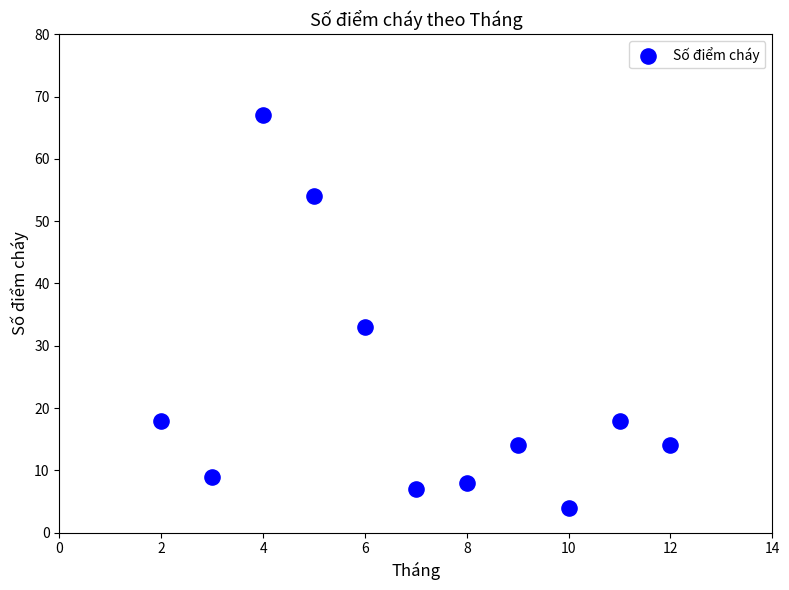

What Y value in the scatter plot is closest to 35?

33